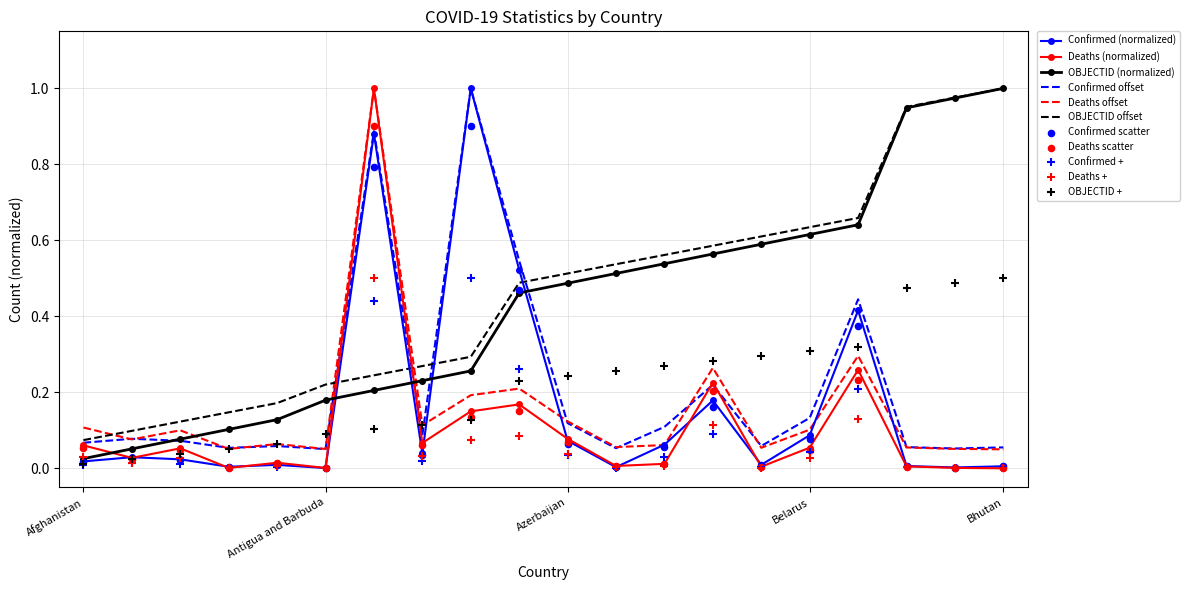

What are all the series names shown in the legend?

Confirmed, Deaths, OBJECTID